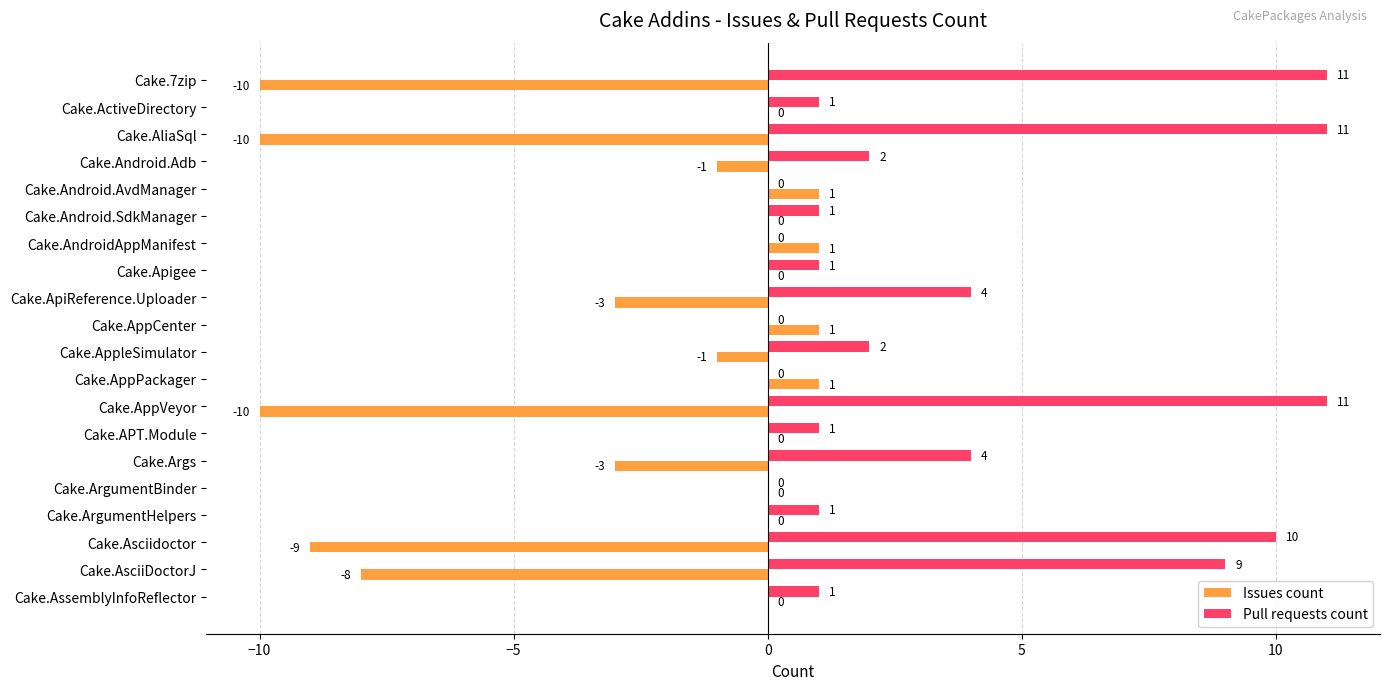

What is the greatest value displayed?

11